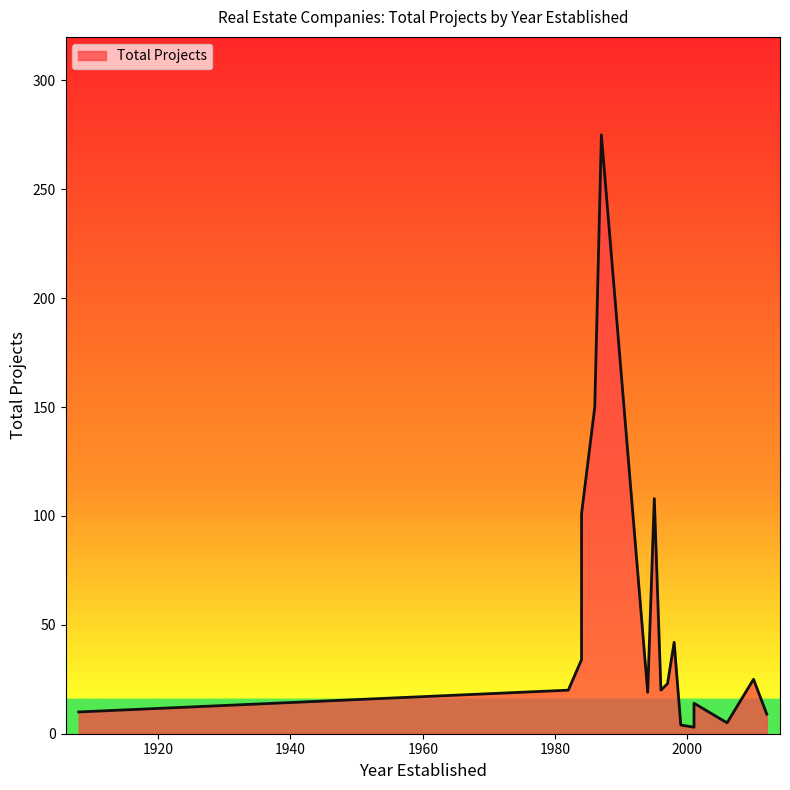

How many lines are shown in the chart?

1